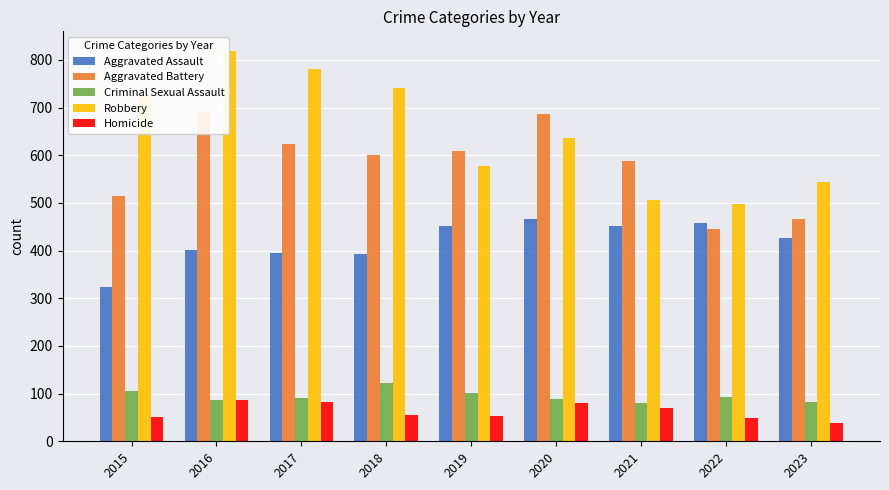

Is it true that Robbery equals 656 at 2022?

False